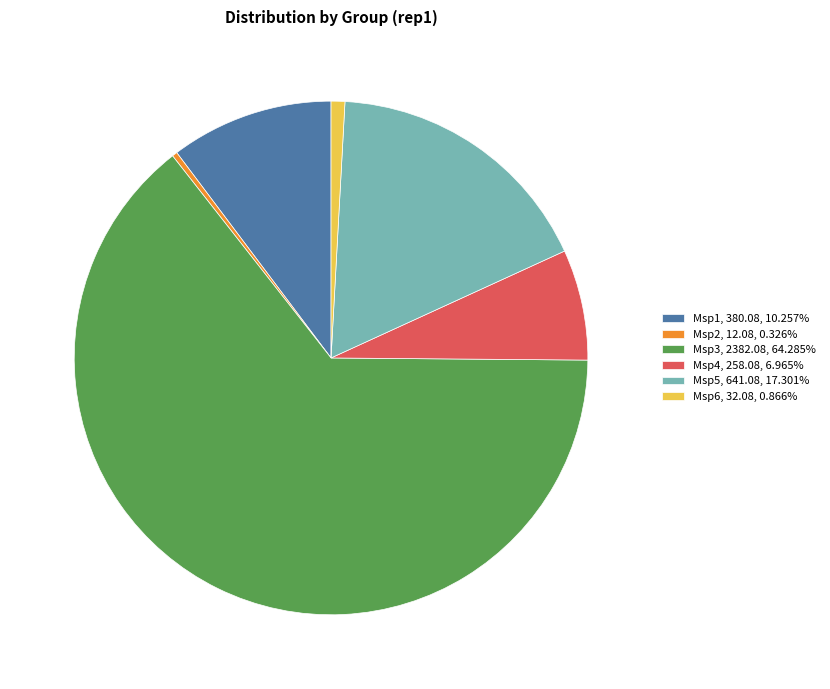

True or false: Msp6 accounts for 11% of the total.

False